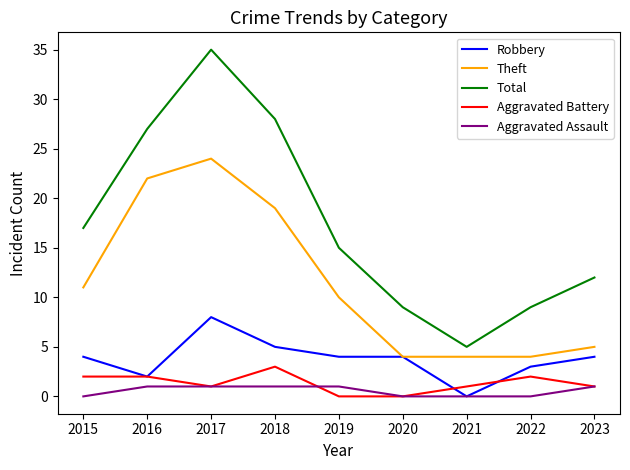

List the series in order of their peak value, lowest first.

Aggravated Assault, Aggravated Battery, Robbery, Theft, Total